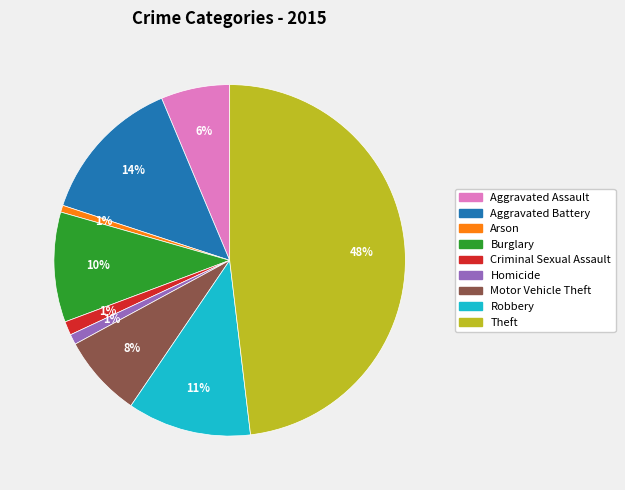

How many segments does this pie chart have?

9